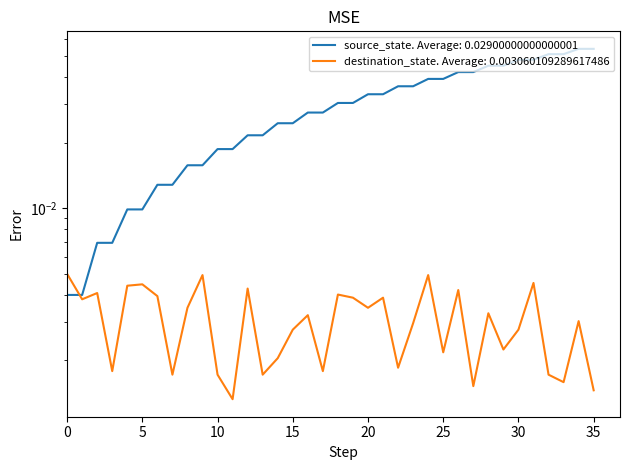

Which series has the widest spread of values?

source_state